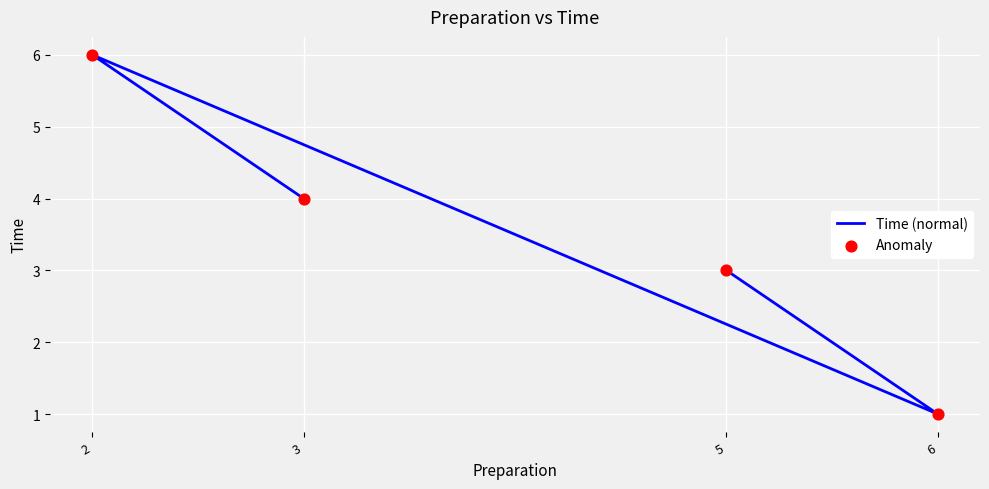

What is the total value across all series at 3?

8